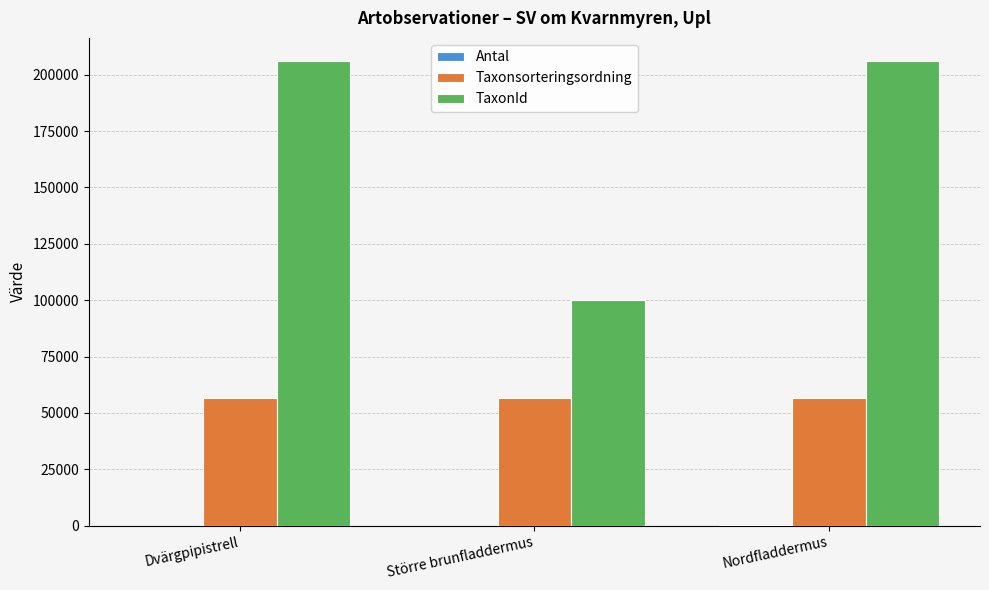

The value of TaxonId at Nordfladdermus is 205998. True or false?

True